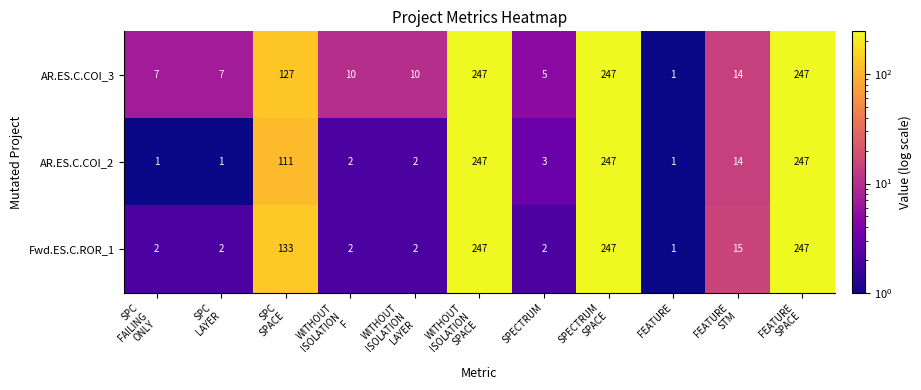

List the series in order of their overall mean, highest first.

AR.ES.C.COI_3, Fwd.ES.C.ROR_1, AR.ES.C.COI_2